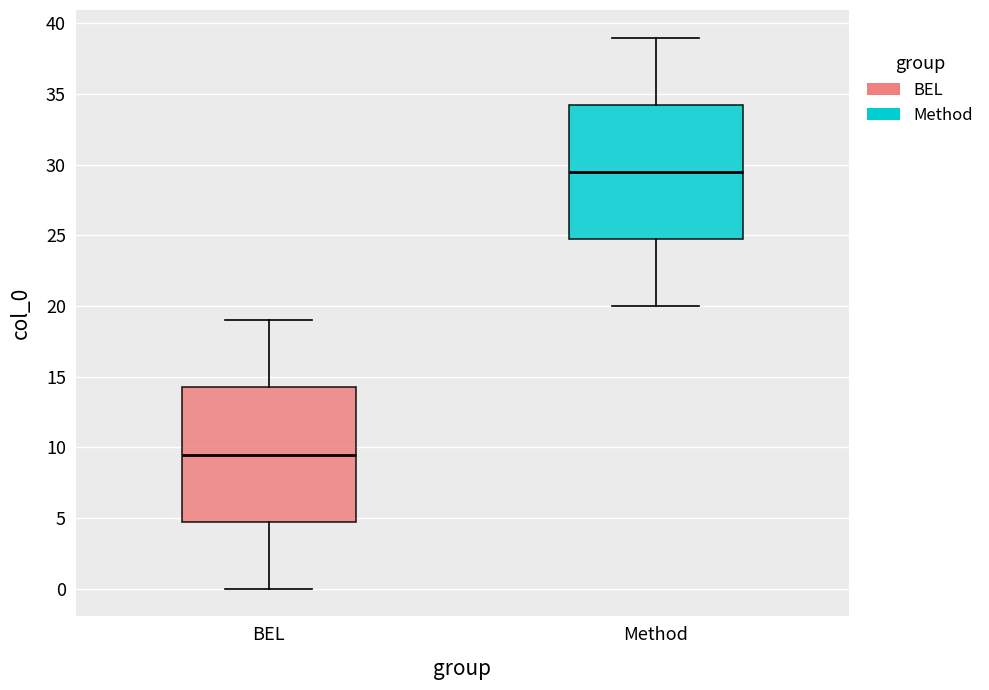

Reading left to right, read every box against the y-axis: the position of its median line, the range the box covers, and the ends of its whiskers. The values are not printed on the chart, so give them approximately, as read against the axis.

BEL: median 9.5, box 5.0 to 14.5, whiskers 0.0 to 19.0
Method: median 29.5, box 25.0 to 34.5, whiskers 20.0 to 39.0